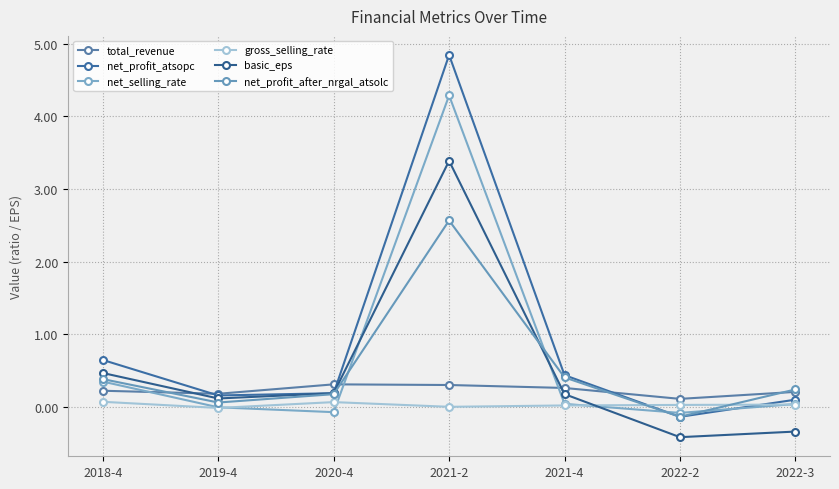

How many interior local valleys does the net_profit_atsopc series have?

2